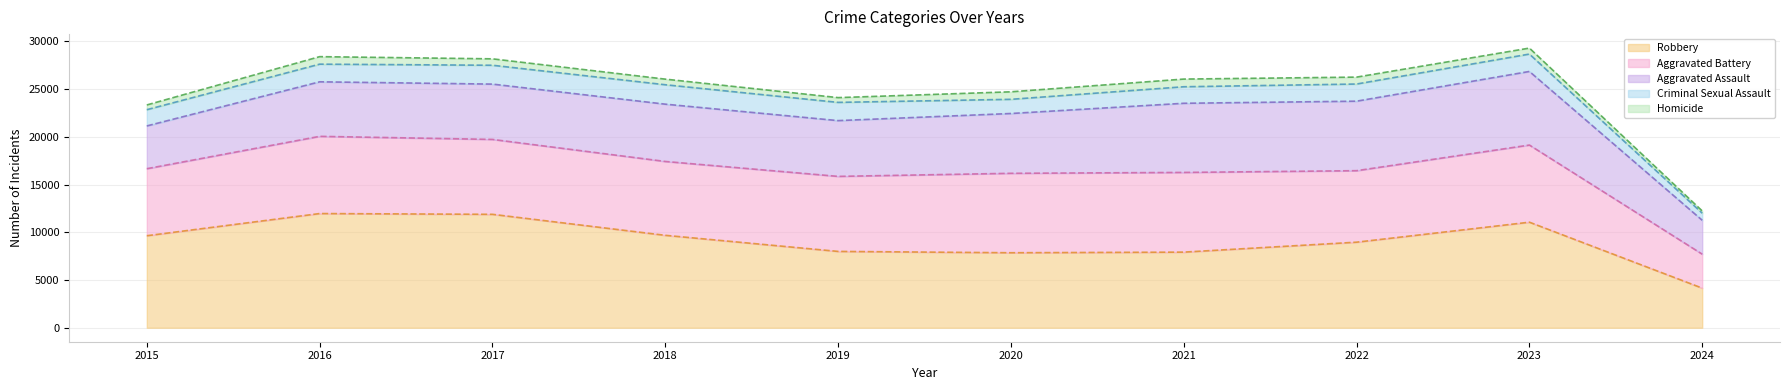

Rank the series by their maximum value, from highest to lowest.

Homicide (upper), Criminal Sexual Assault (upper), Aggravated Assault (upper), Aggravated Battery (upper), Robbery (upper)